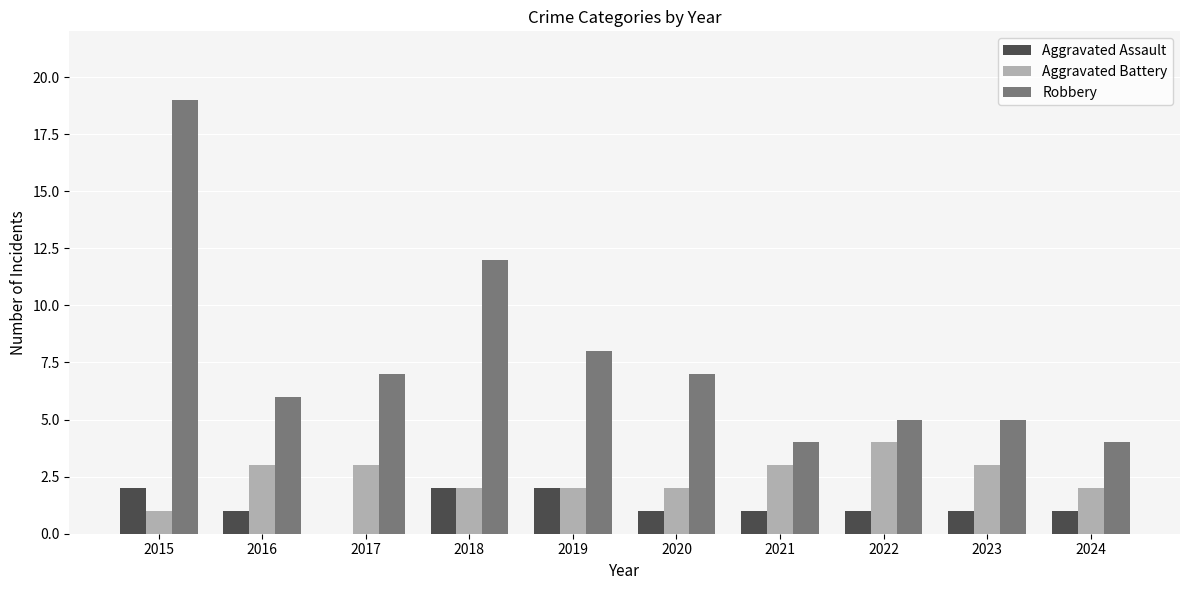

True or false: Aggravated Battery has a value of 1 at 2018.

False